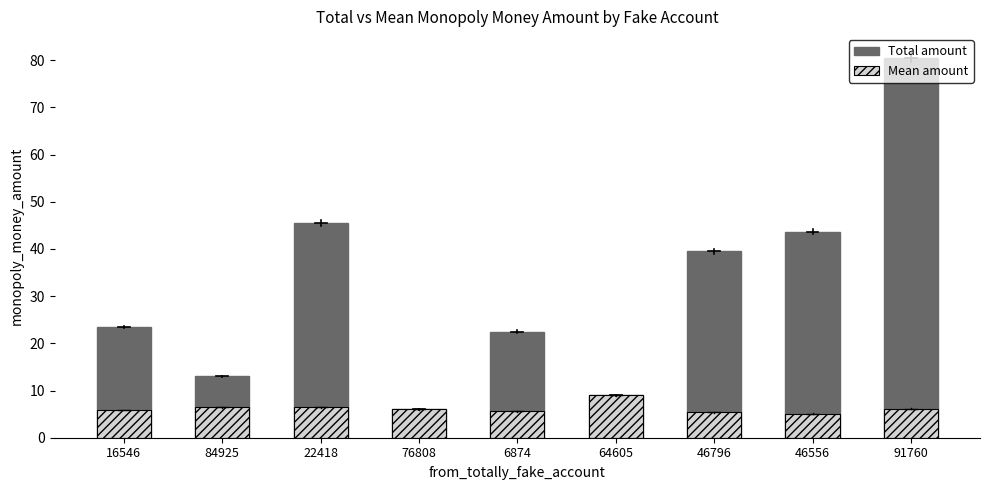

Does the chart contain any negative values?

No